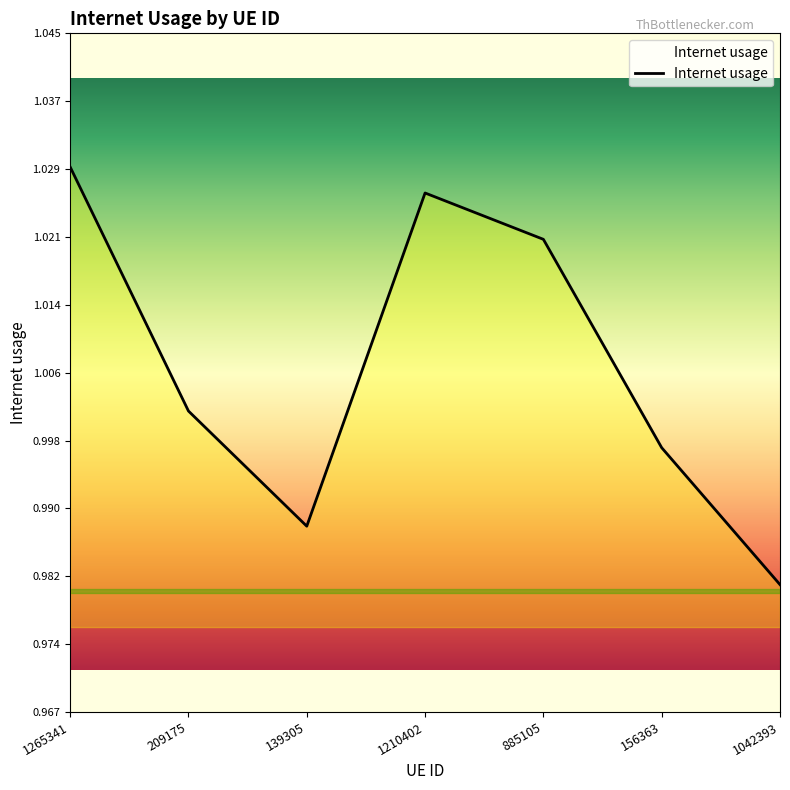

Count the number of values greater than 1.

4